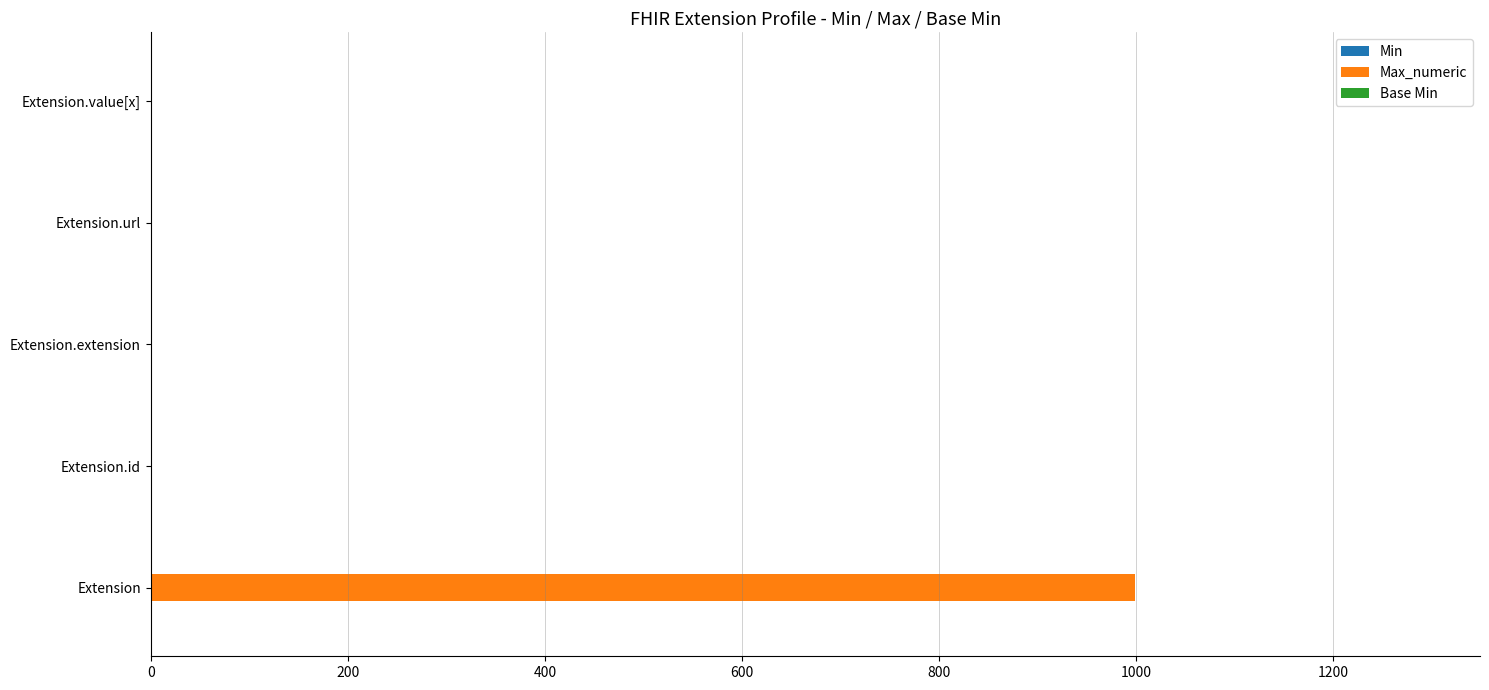

What is the sum of all Max_numeric values?

1002